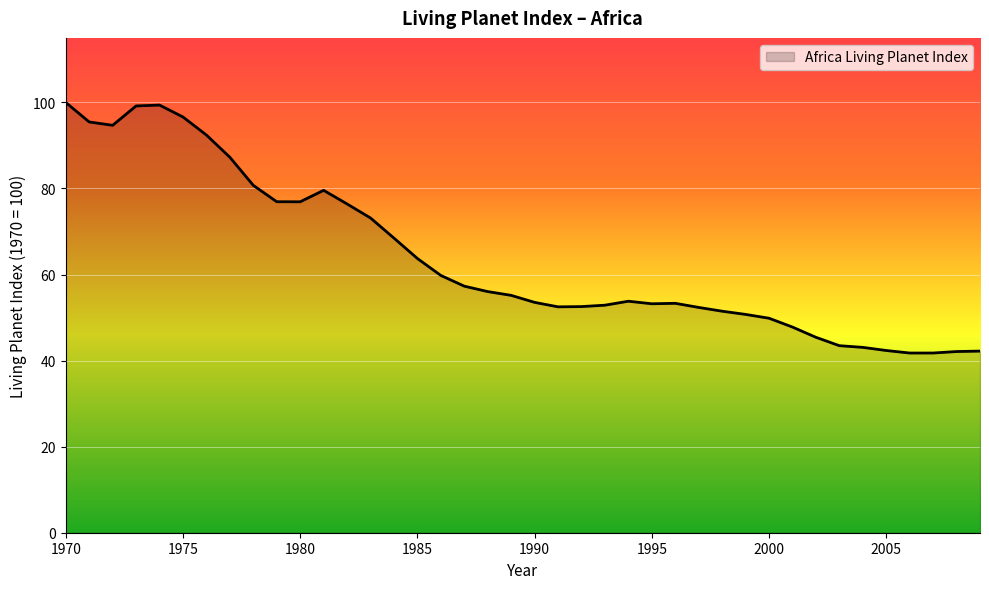

True or false: the data has more than 2 interior local peaks.

True